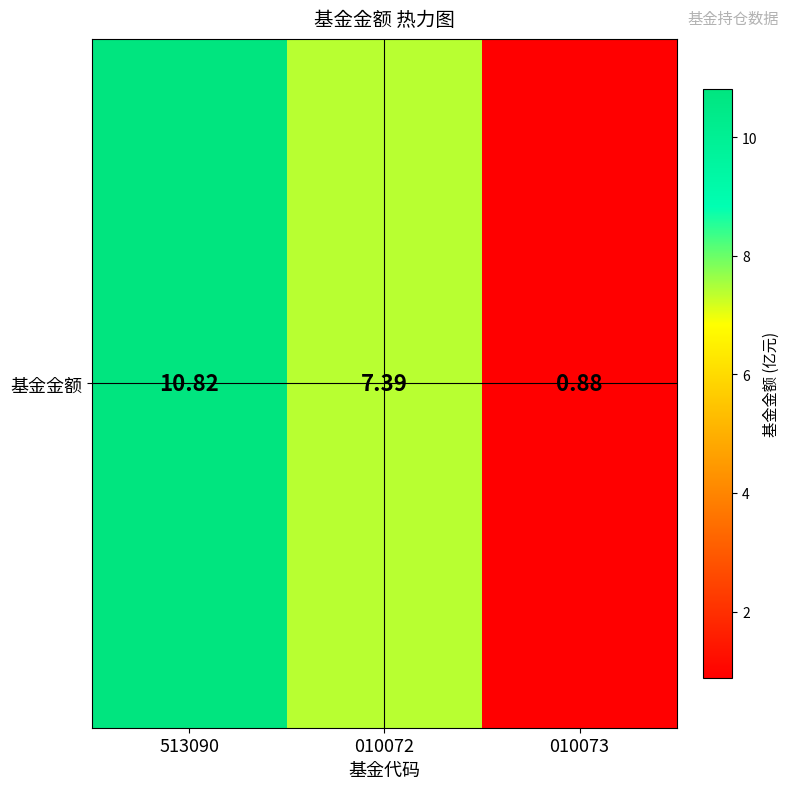

What is the ratio of the value at 010073 to the value at 513090?

0.1